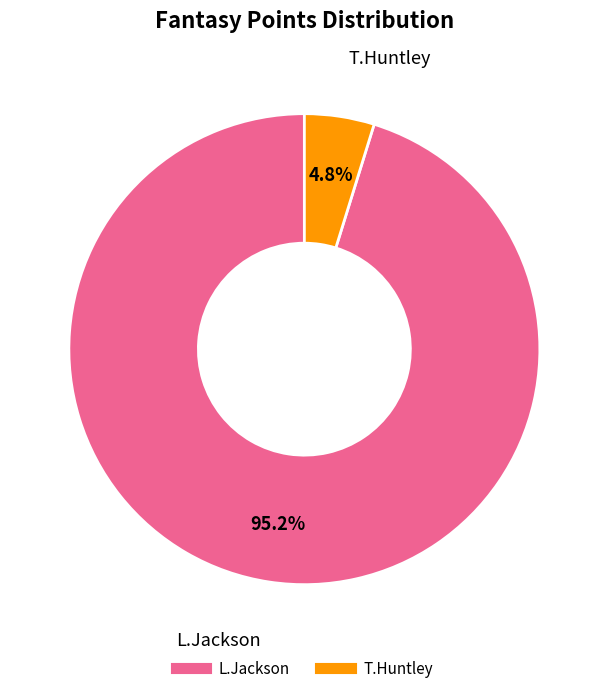

Rank the categories by value from lowest to highest.

T.Huntley, L.Jackson